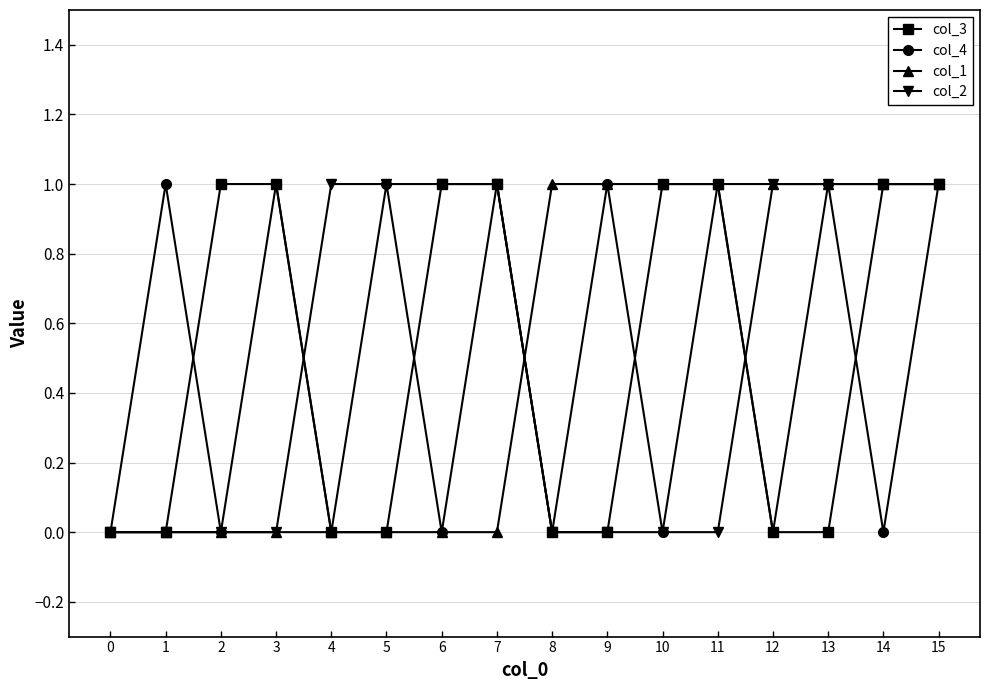

Reading left to right, what are all the values shown in this chart?

col_3: 0	0	1	1	0	0	1	1	0	0	1	1	0	0	1	1
col_4: 0	1	0	1	0	1	0	1	0	1	0	1	0	1	0	1
col_1: 0	0	0	0	0	0	0	0	1	1	1	1	1	1	1	1
col_2: 0	0	0	0	1	1	1	1	0	0	0	0	1	1	1	1